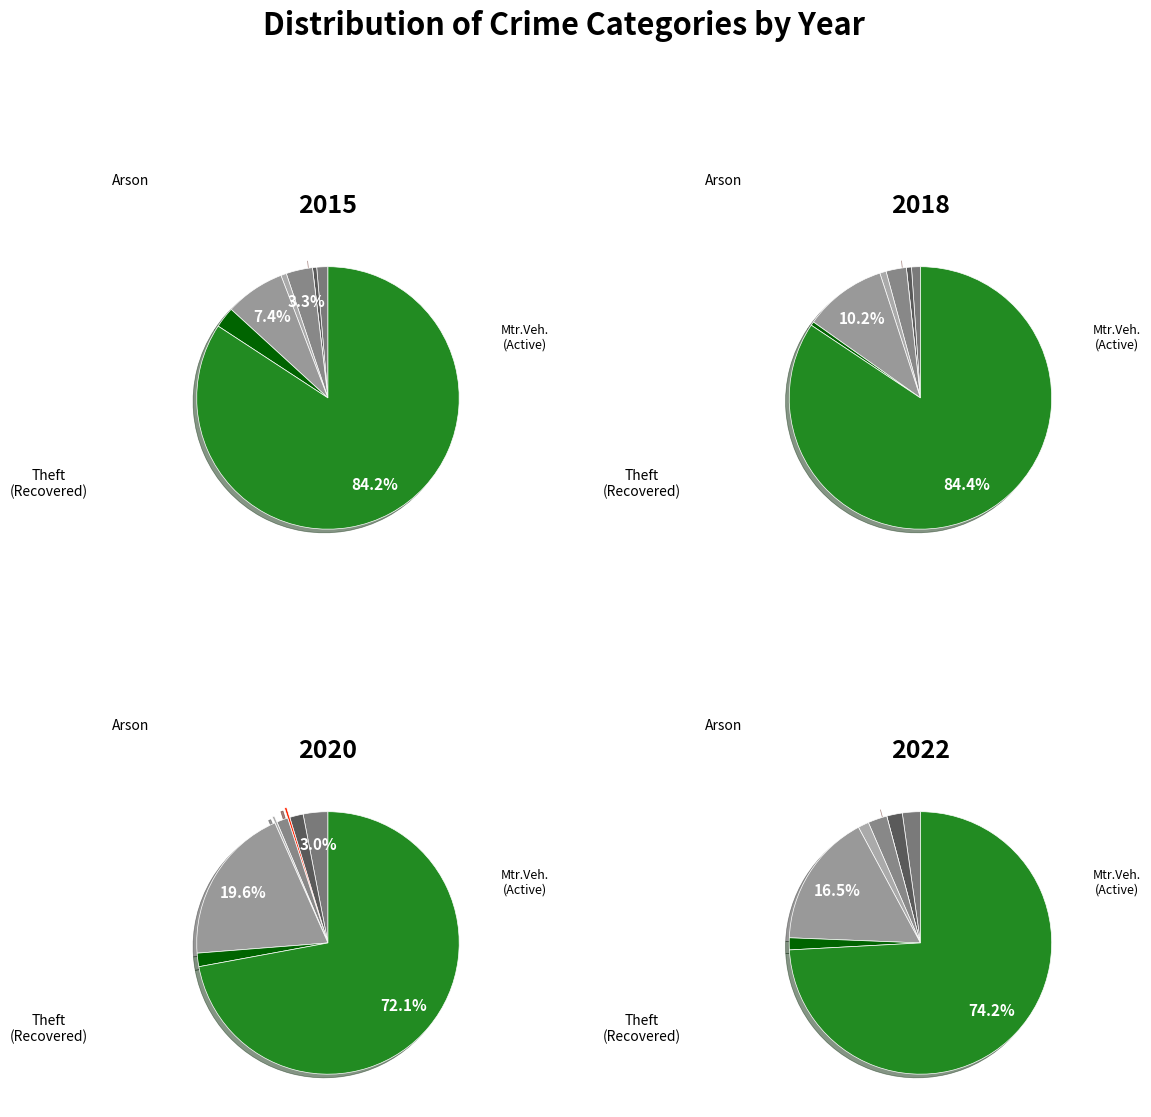

True or false: Motor Vehicle Theft accounts for 23% of the total.

False